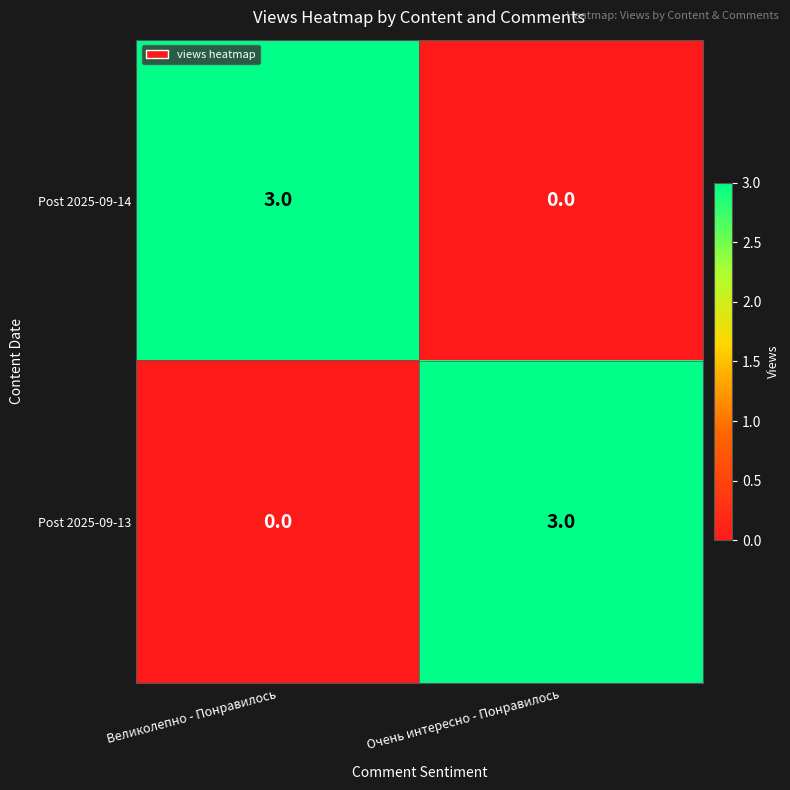

Where is Post 2025-09-13 nearest to the value 1?

Великолепно - Понравилось